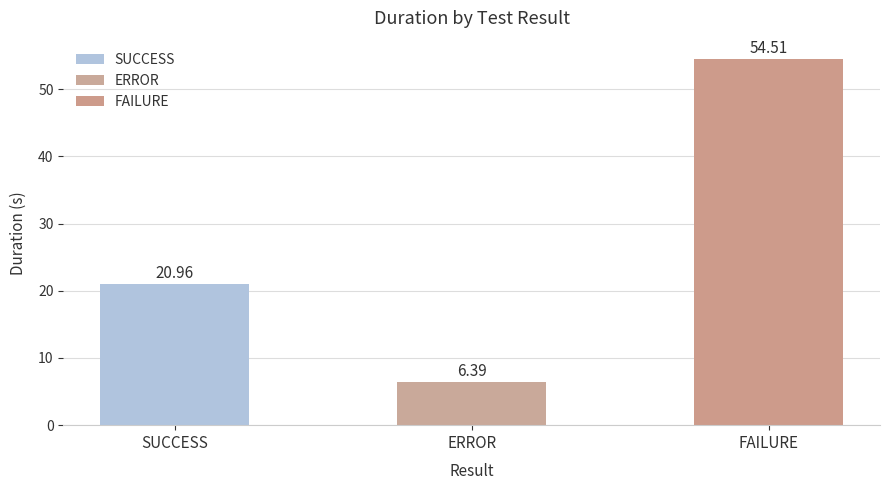

What is the label of the 3rd bar from the right?

SUCCESS